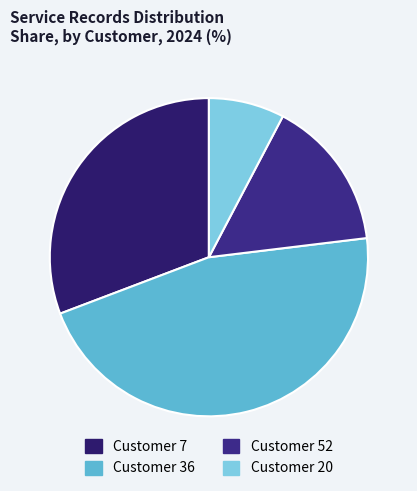

How many slices are in this pie chart?

4